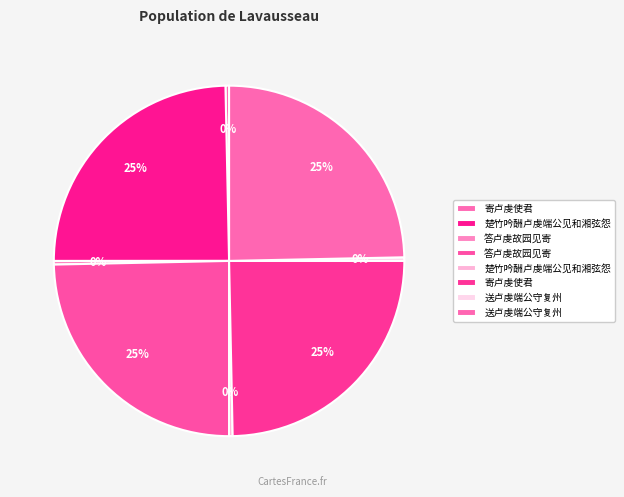

How many slices are in this pie chart?

8